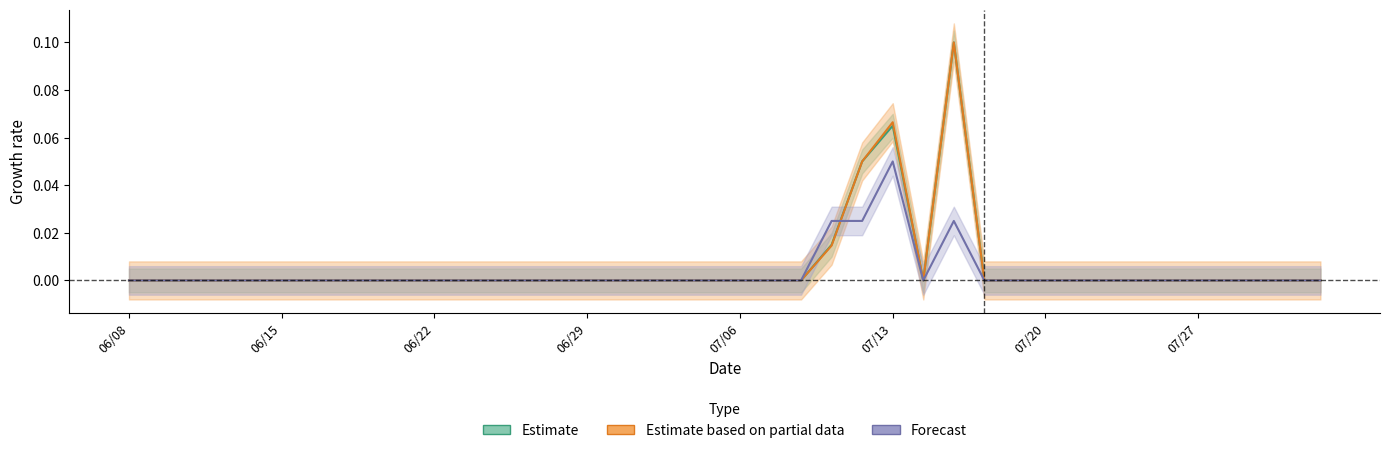

At which category does the chart reach its peak across all series?

27